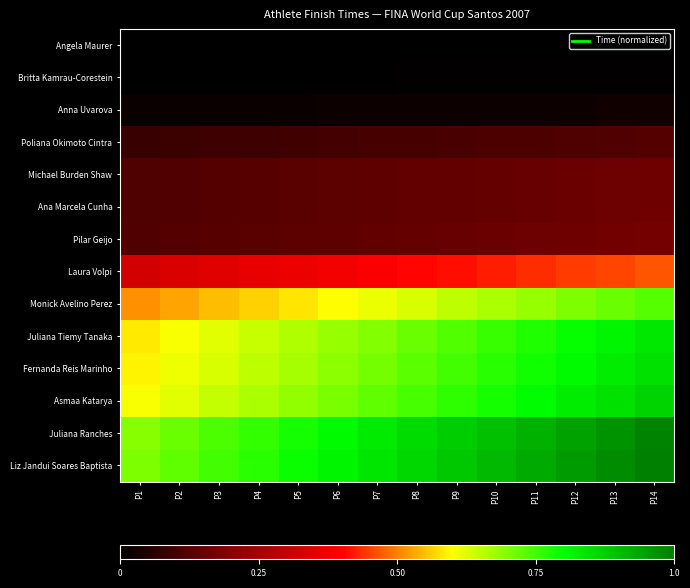

At which category does the chart reach its minimum across all series?

P1